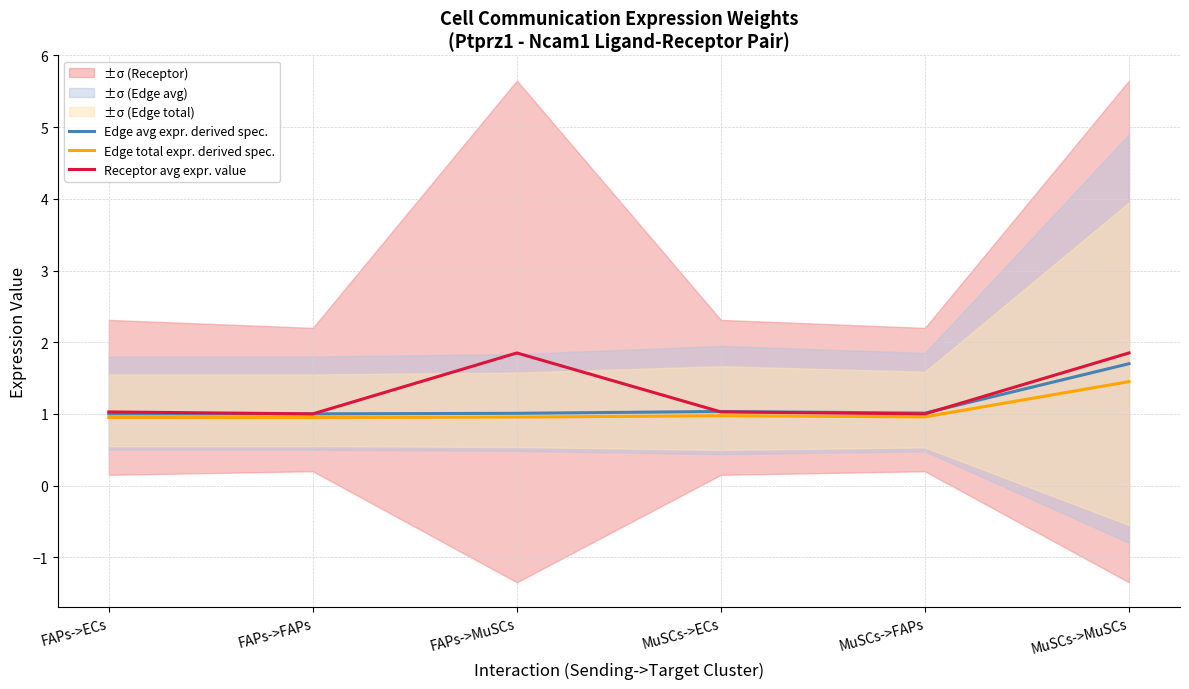

What is the total value across all series at MuSCs->ECs?

3.0